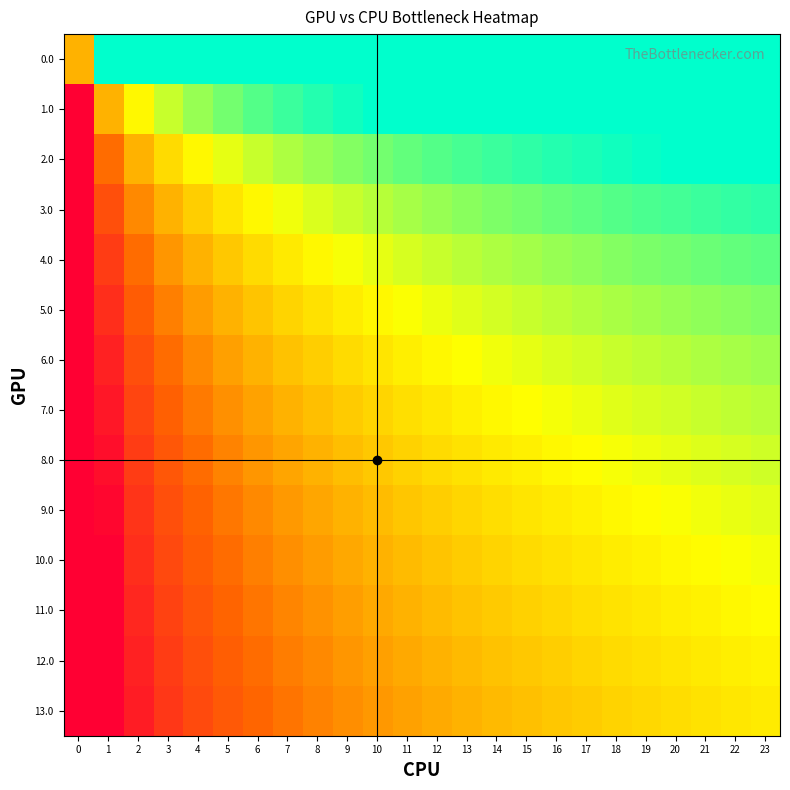

Which series changed the most between 4 and 9?

6.0